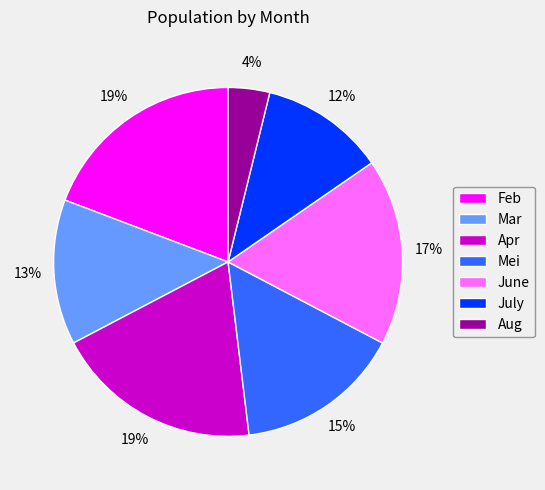

Which has a higher value, Mar or Apr?

Apr